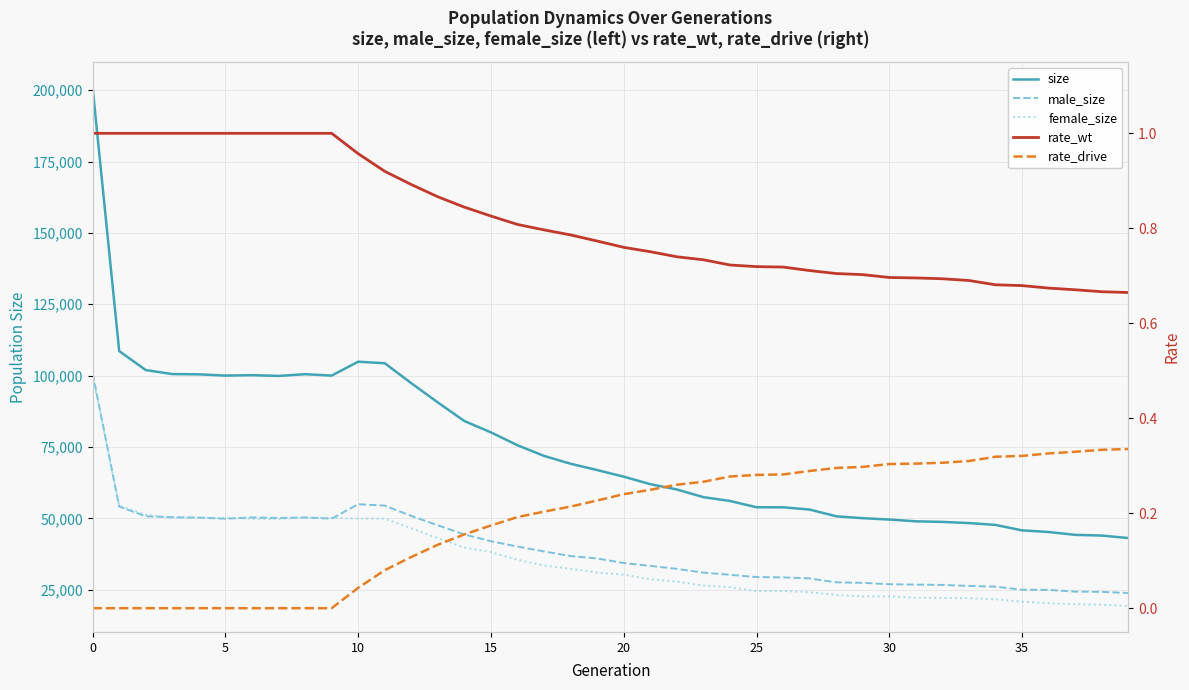

Reading left to right, what are all the values shown in this chart?

size: 200787.0	108600.0	101944.0	100544.0	100445.0	100013.0	100159.0	99894.0	100500.0	100020.0	104878.0	104335.0	97342.0	90584.0	84080.0	80106.0	75590.0	71860.0	69111.0	66907.0	64589.0	61965.0	60099.0	57413.0	56076.0	53869.0	53855.0	53070.0	50709.0	50044.0	49571.0	48947.0	48744.0	48329.0	47689.0	45772.0	45200.0	44207.0	43954.0	43085.0
male_size: 100852.0	54113.0	50716.0	50388.0	50258.0	49859.0	50312.0	50098.0	50304.0	49883.0	54940.0	54447.0	50839.0	47540.0	44320.0	41968.0	40106.0	38393.0	36771.0	35923.0	34340.0	33325.0	32287.0	30969.0	30214.0	29412.0	29305.0	28943.0	27571.0	27393.0	26918.0	26760.0	26657.0	26310.0	26041.0	24986.0	24926.0	24318.0	24220.0	23823.0
female_size: 99935.0	54487.0	51228.0	50156.0	50187.0	50154.0	49847.0	49796.0	50196.0	50137.0	49938.0	49888.0	46503.0	43044.0	39760.0	38138.0	35484.0	33467.0	32340.0	30984.0	30249.0	28640.0	27812.0	26444.0	25862.0	24457.0	24550.0	24127.0	23138.0	22651.0	22653.0	22187.0	22087.0	22019.0	21648.0	20786.0	20274.0	19889.0	19734.0	19262.0
rate_wt: 1.0	1.0	1.0	1.0	1.0	1.0	1.0	1.0	1.0	1.0	1.0	0.9	0.9	0.9	0.8	0.8	0.8	0.8	0.8	0.8	0.8	0.8	0.7	0.7	0.7	0.7	0.7	0.7	0.7	0.7	0.7	0.7	0.7	0.7	0.7	0.7	0.7	0.7	0.7	0.7
rate_drive: 0.0	0.0	0.0	0.0	0.0	0.0	0.0	0.0	0.0	0.0	0.0	0.1	0.1	0.1	0.2	0.2	0.2	0.2	0.2	0.2	0.2	0.2	0.3	0.3	0.3	0.3	0.3	0.3	0.3	0.3	0.3	0.3	0.3	0.3	0.3	0.3	0.3	0.3	0.3	0.3